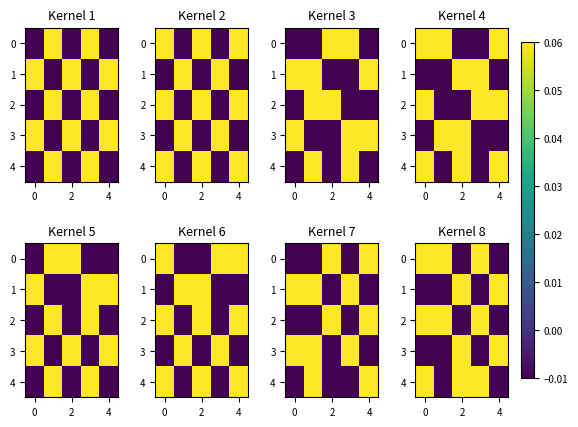

At how many categories does at least one series exceed 0?

5